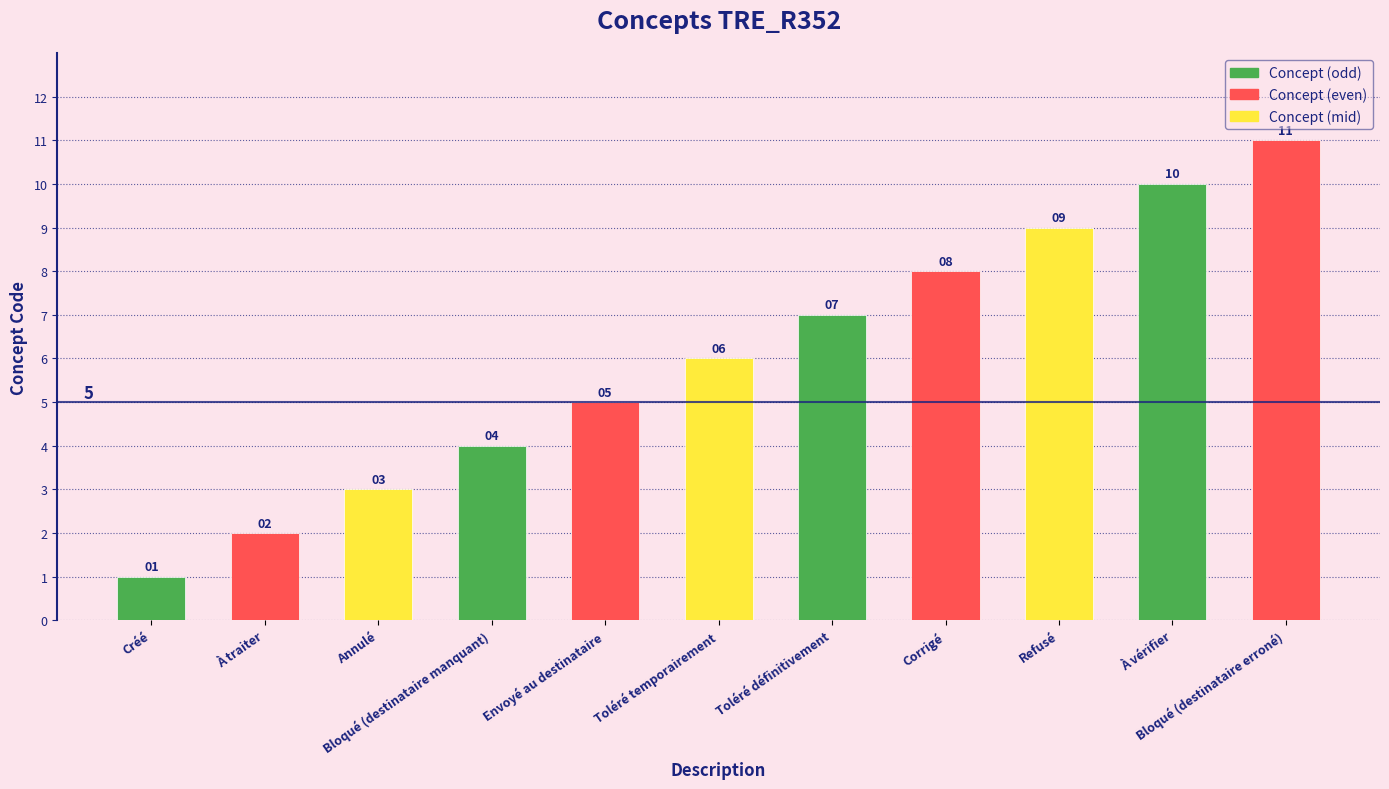

What is the smallest value displayed?

1